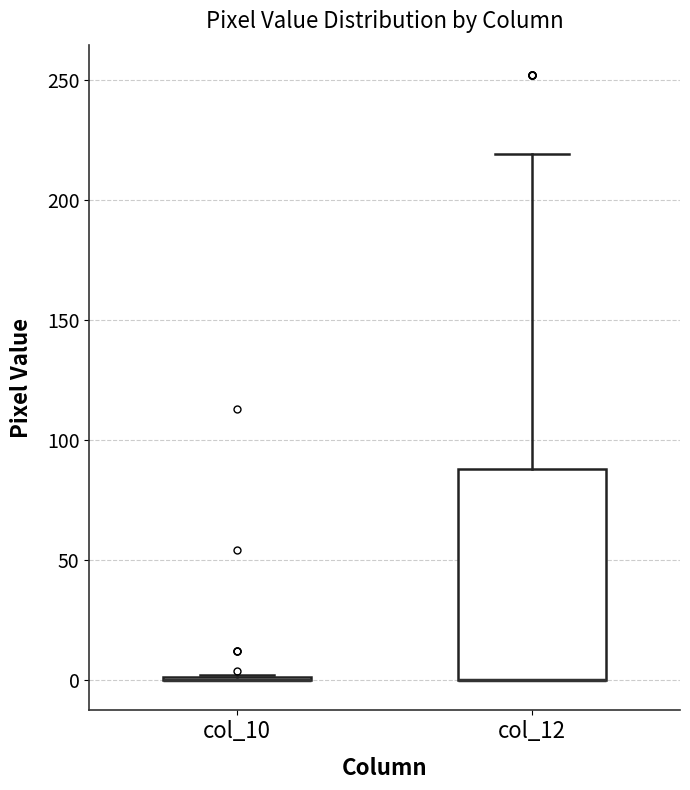

Where does the upper whisker of the box for col_12 end on the y-axis? The values are not printed on the chart, so give them approximately, as read against the axis.

220